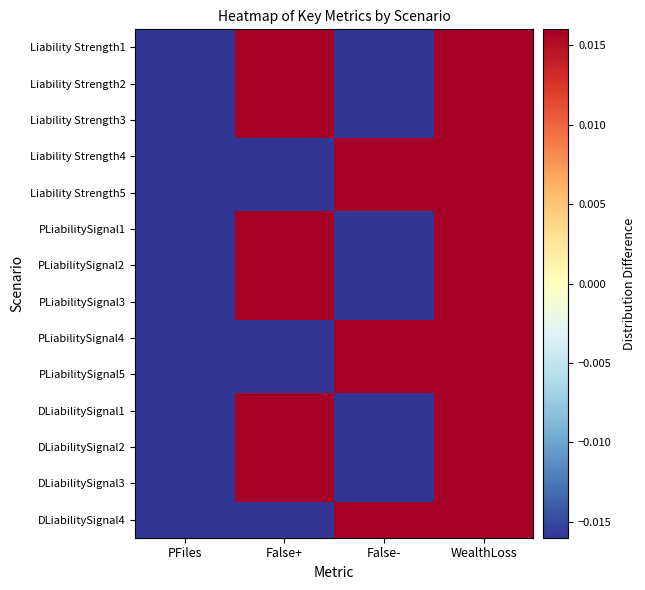

What is the smallest value displayed?

-0.4